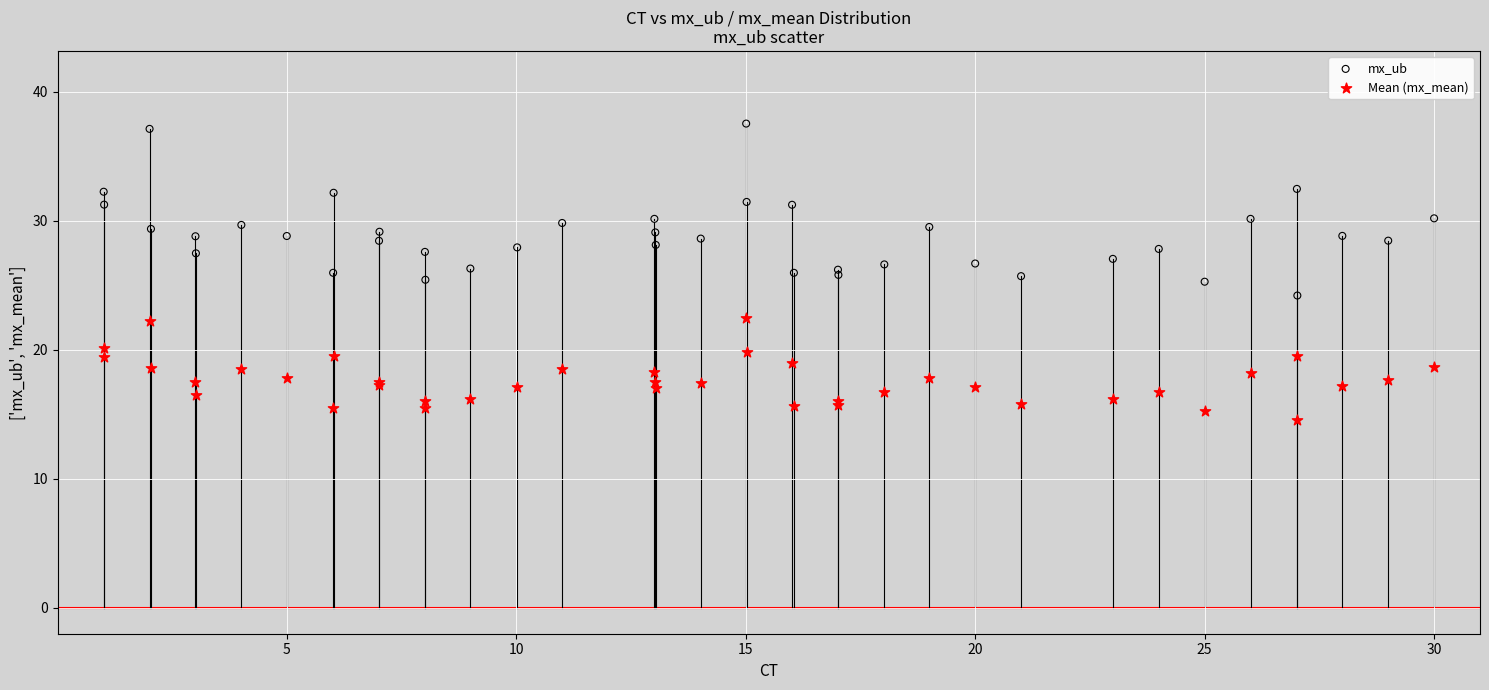

Which series has the largest Y range (max minus min)?

mx_ub